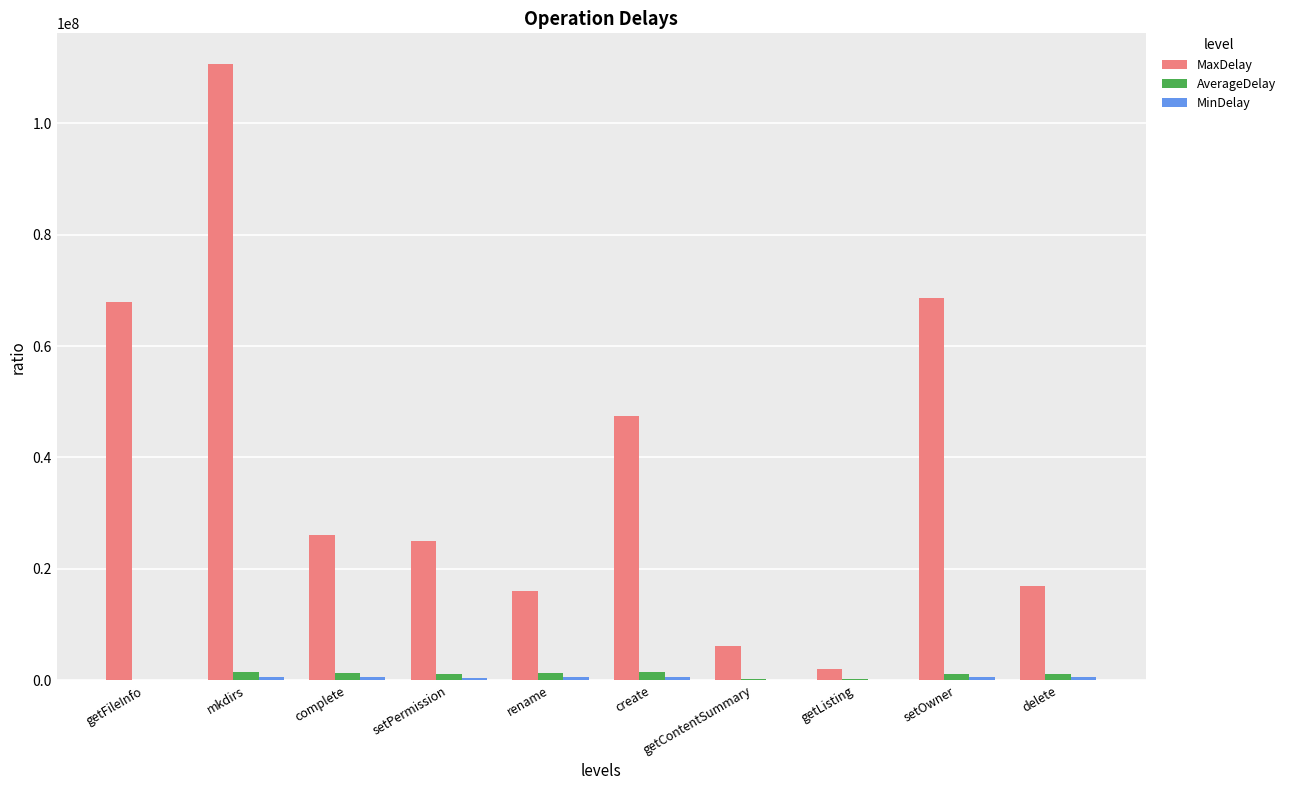

What is the highest value of the MaxDelay series?

110592914.0